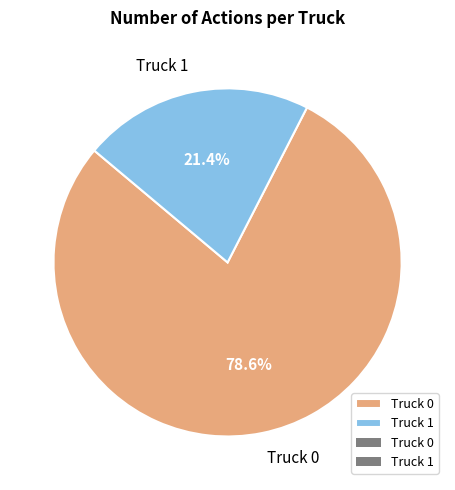

Which category has the biggest portion of the pie?

Truck 0